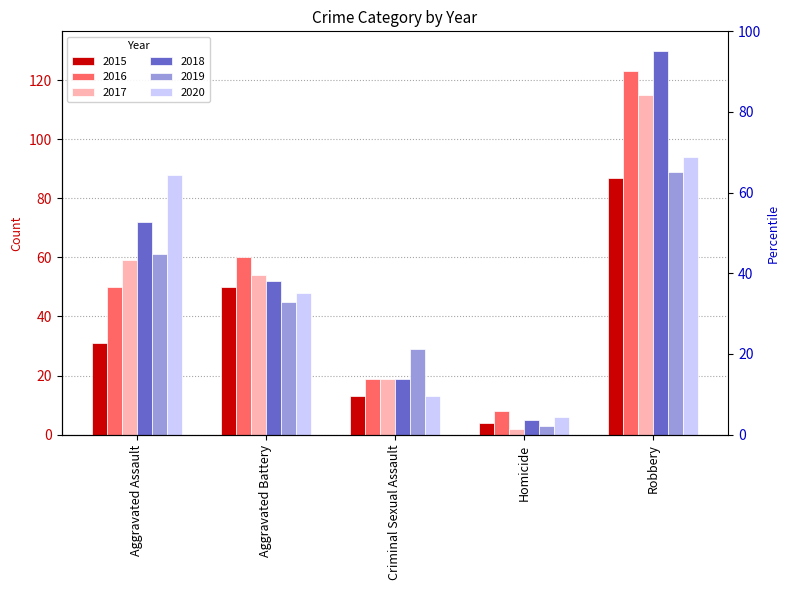

What is the difference between the maximum and minimum values in the 2015 series?

83